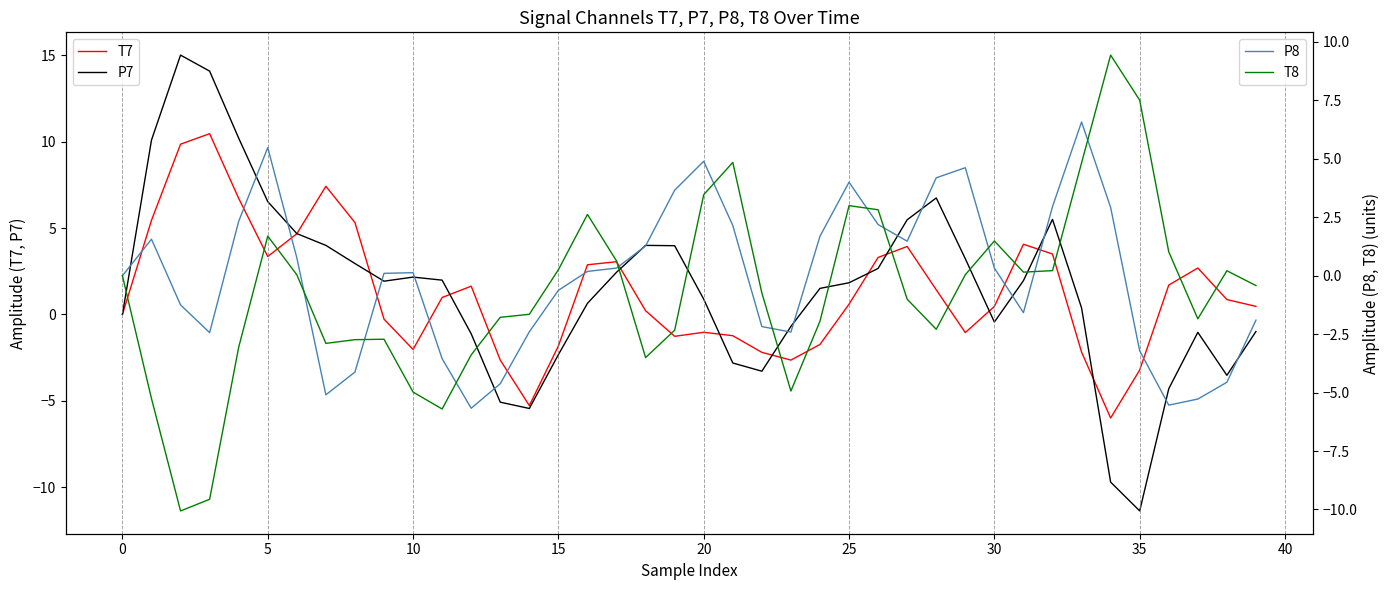

At how many categories does at least one series exceed 2?

26